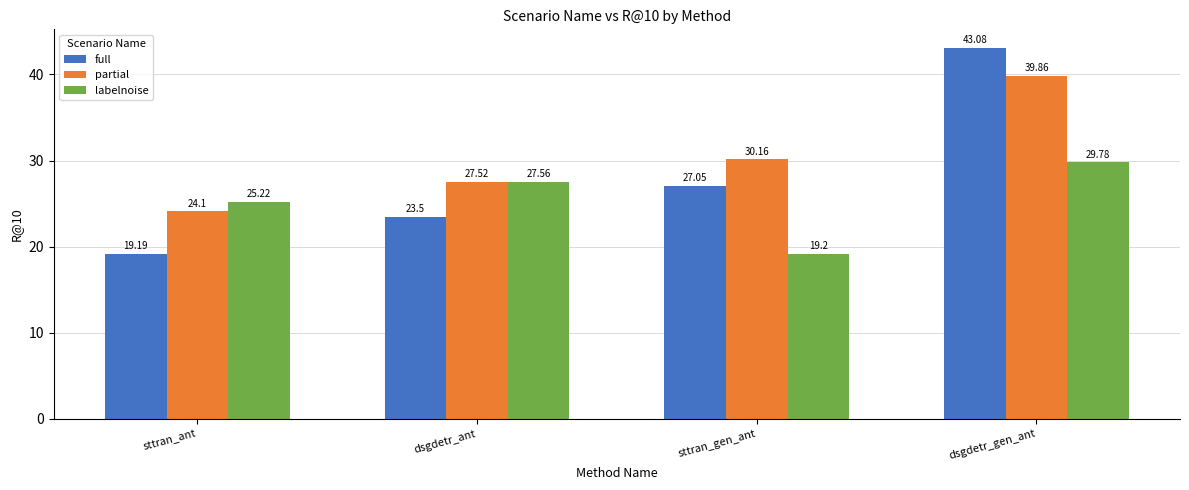

Reading left to right, transcribe all the data shown in this chart.

full: 19.2	23.5	27.1	43.1
partial: 24.1	27.5	30.2	39.9
labelnoise: 25.2	27.6	19.2	29.8